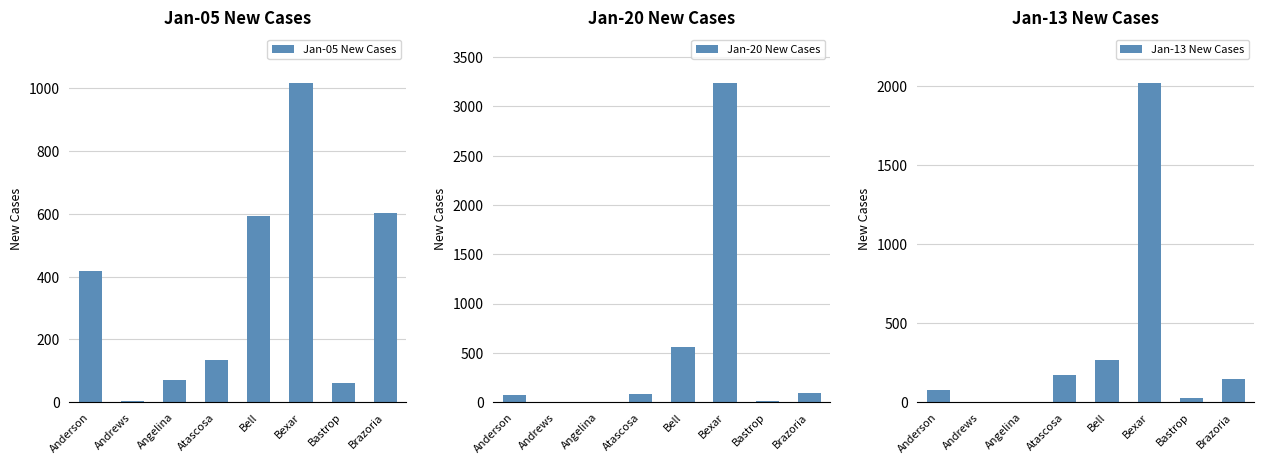

Between Anderson and Bexar, which series saw the biggest shift?

Jan-20 New Cases